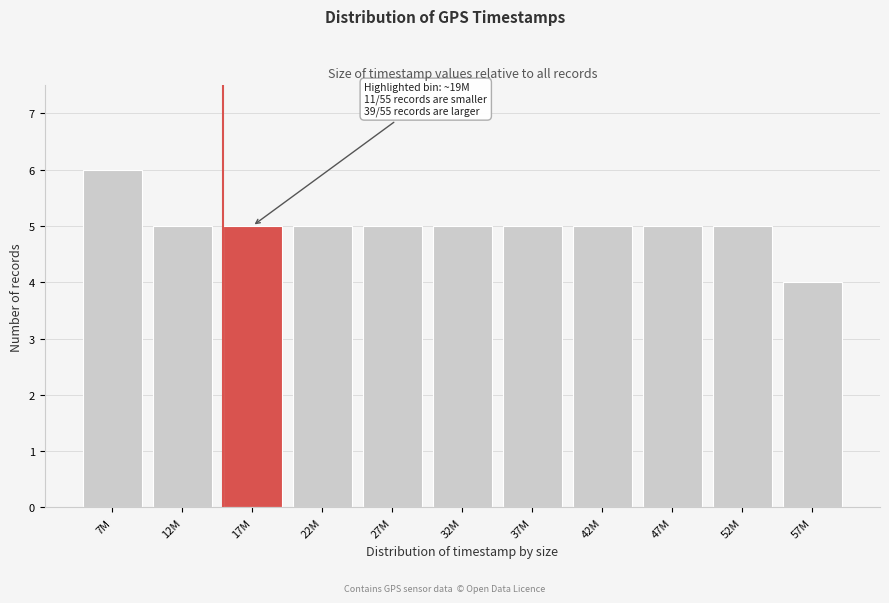

Reading left to right, transcribe all the data shown in this chart.

7M=6	12M=5	17M=5	22M=5	27M=5	32M=5	37M=5	42M=5	47M=5	52M=5	57M=4